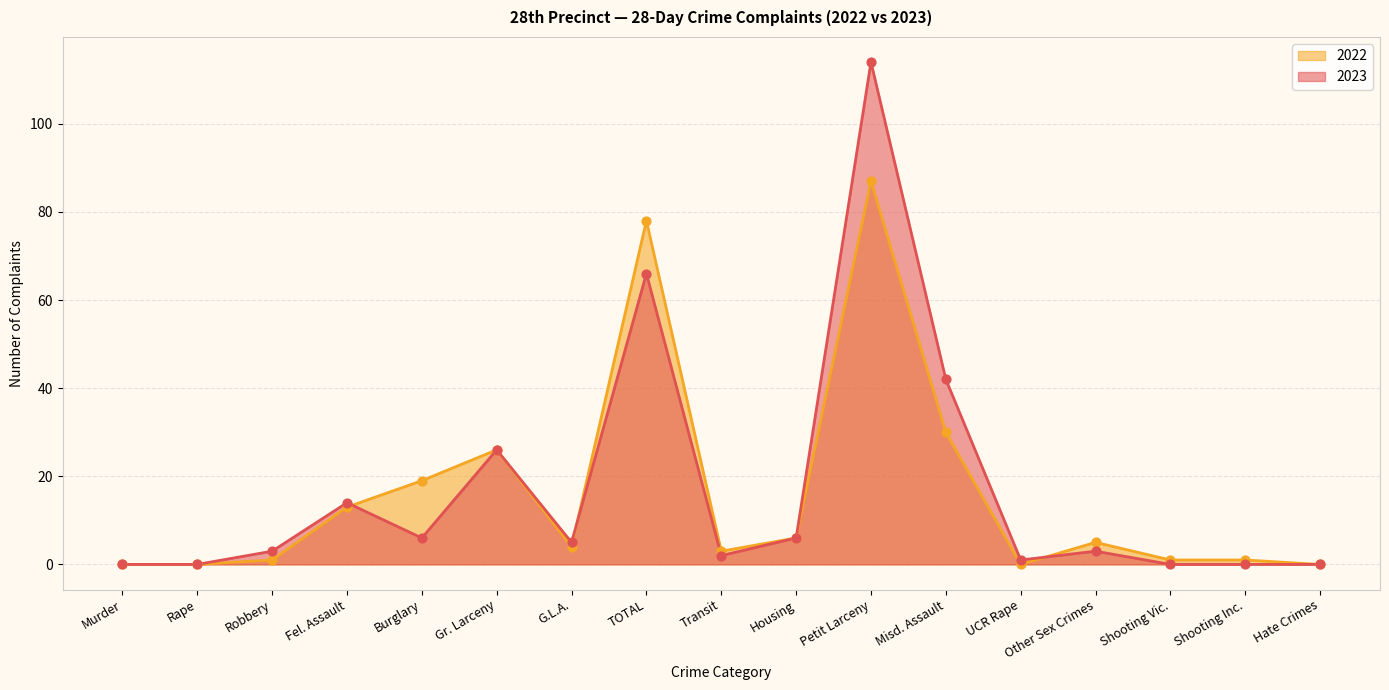

What is the total value across all series at Transit?

5